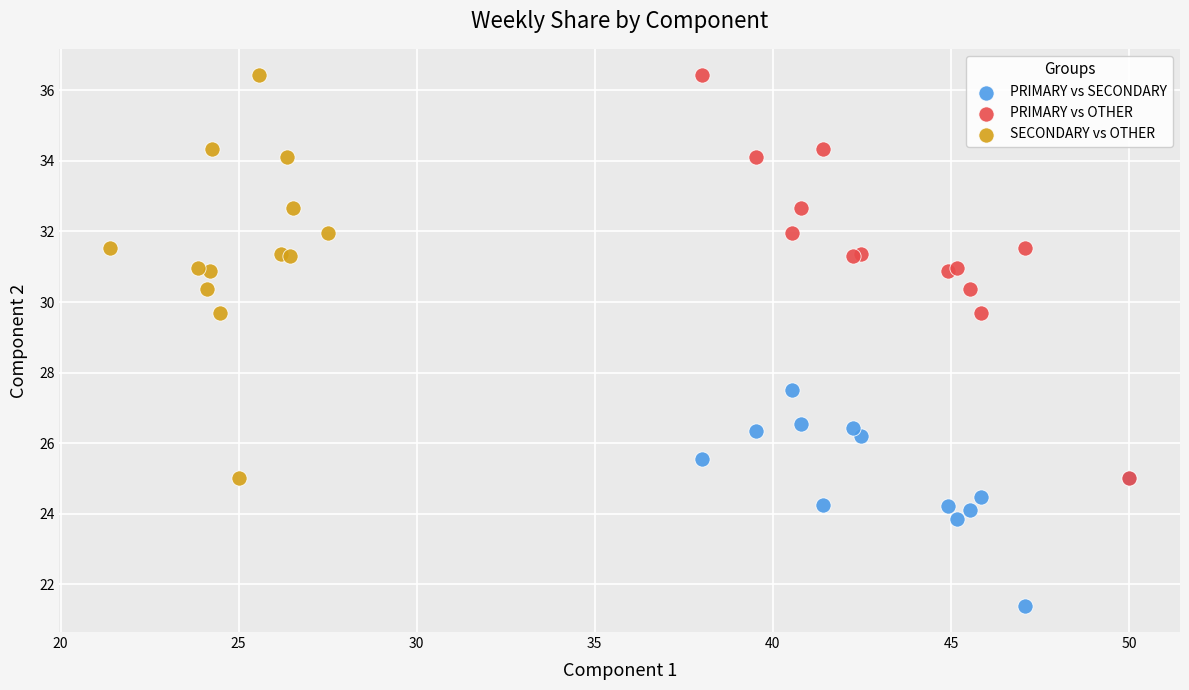

Which series contains the lowest Y value?

PRIMARY vs SECONDARY